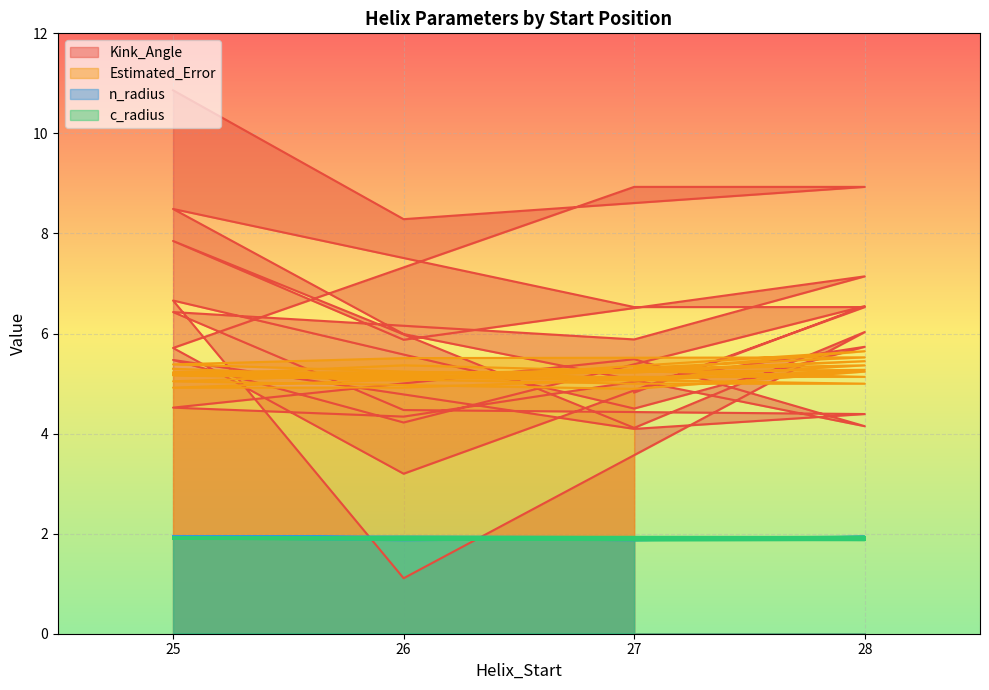

Reading left to right, transcribe all the data shown in this chart.

Kink_Angle: 4.8	6.5	4.2	5.5	4.1	4.4	4.5	6.4	5.9	7.1	5.9	7.8	4.1	6.0	1.1	6.7	4.5	5.7	4.3	4.5	5.5	4.1	6.0	8.5	6.5	6.5	3.2	5.7	8.9	8.9	8.3	10.9
Estimated_Error: 5.3	5.5	5.5	5.4	5.1	5.4	5.2	5.0	4.9	5.2	4.9	4.9	5.2	5.6	5.1	5.2	5.1	5.3	5.2	5.2	5.2	5.4	5.1	5.2	5.1	5.1	5.4	5.2	5.0	5.0	5.1	5.3
n_radius: 1.9	1.9	1.9	1.9	1.9	1.9	1.9	1.9	1.9	1.9	1.9	1.9	1.9	1.9	1.9	1.9	1.9	1.9	1.9	1.9	1.9	1.9	1.9	1.9	1.9	1.9	1.9	2.0	1.9	1.9	1.9	1.9
c_radius: 1.9	1.9	1.9	1.9	1.9	1.9	1.9	1.9	1.9	1.9	1.9	1.9	1.9	1.9	1.9	1.9	1.9	1.9	1.9	1.9	1.9	1.9	1.9	1.9	1.9	1.9	1.9	1.9	1.9	1.9	1.9	1.9